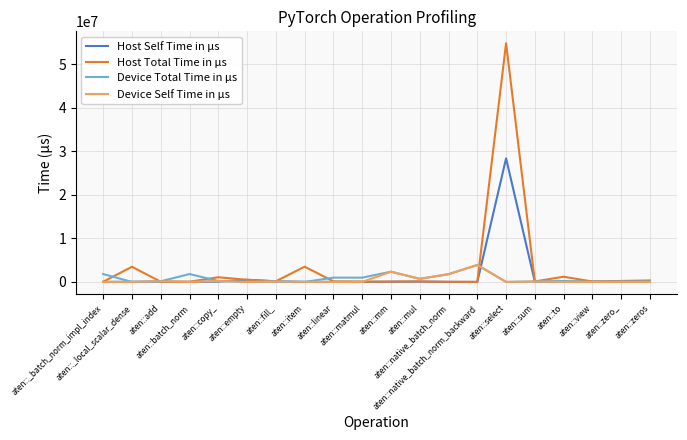

True or false: Device Self Time in μs has more than 1 interior local peaks.

True